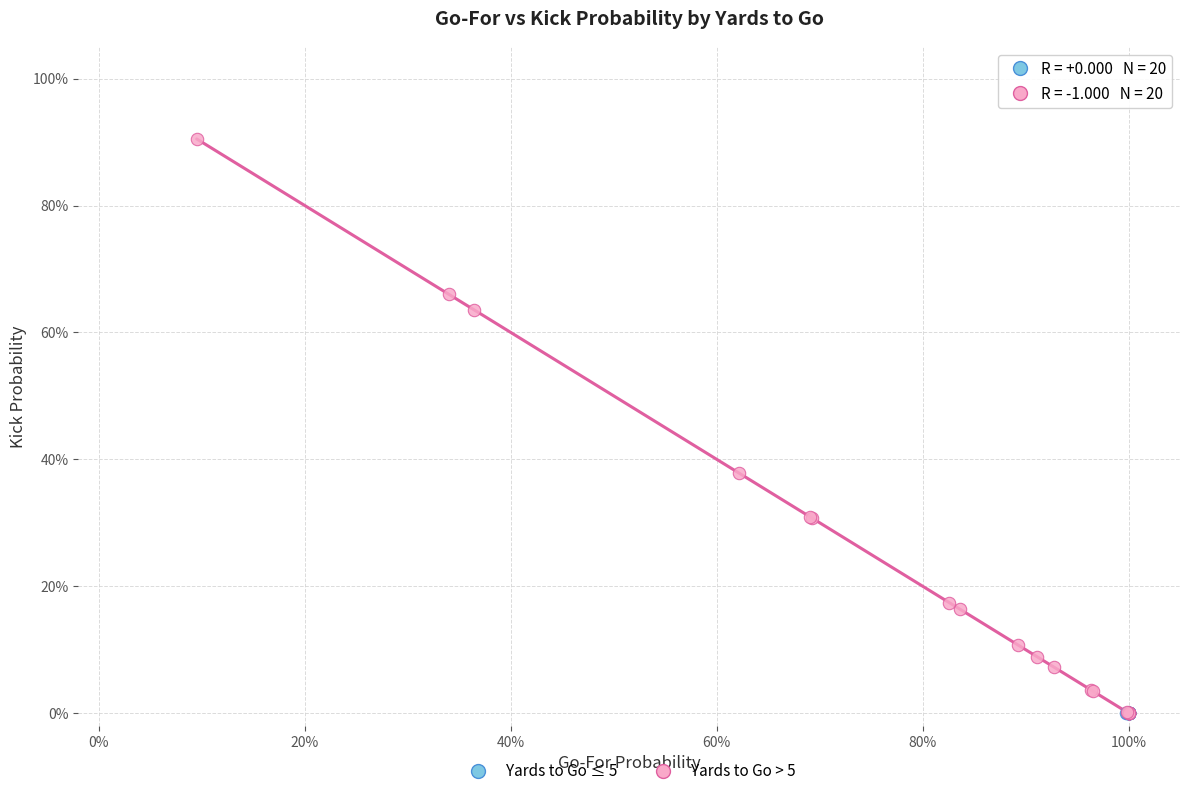

What are all the series names shown in the legend?

Yards to Go ≤ 5, Yards to Go > 5